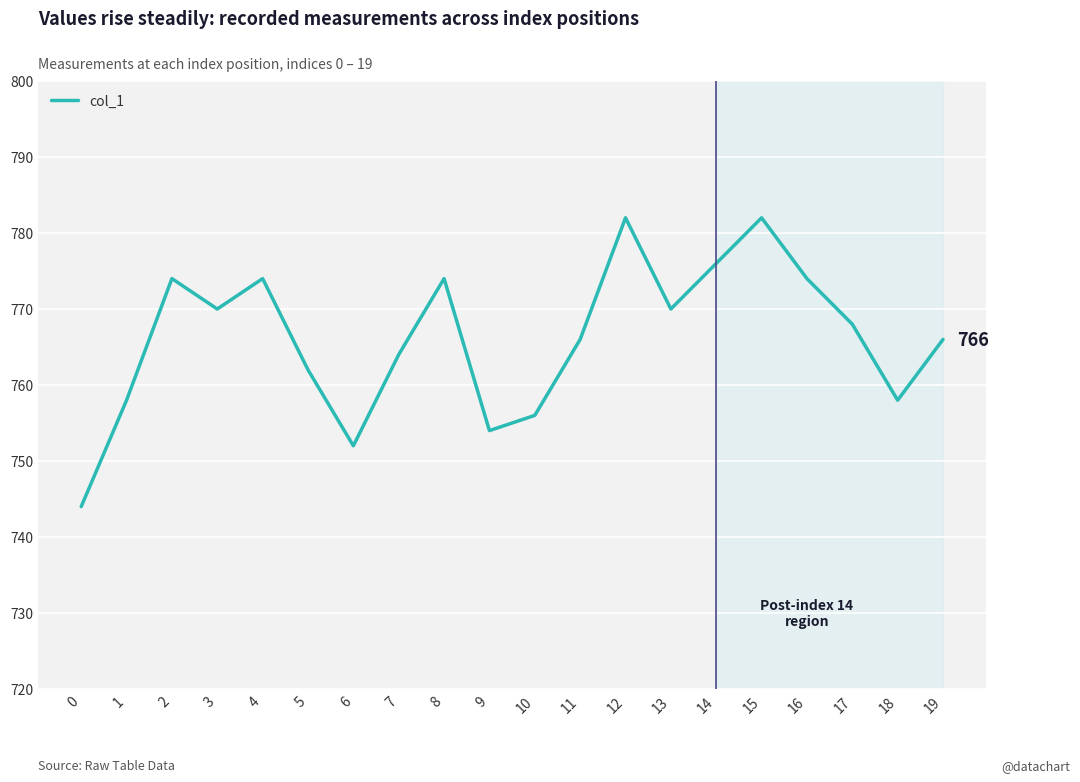

Where is the first local maximum?

2